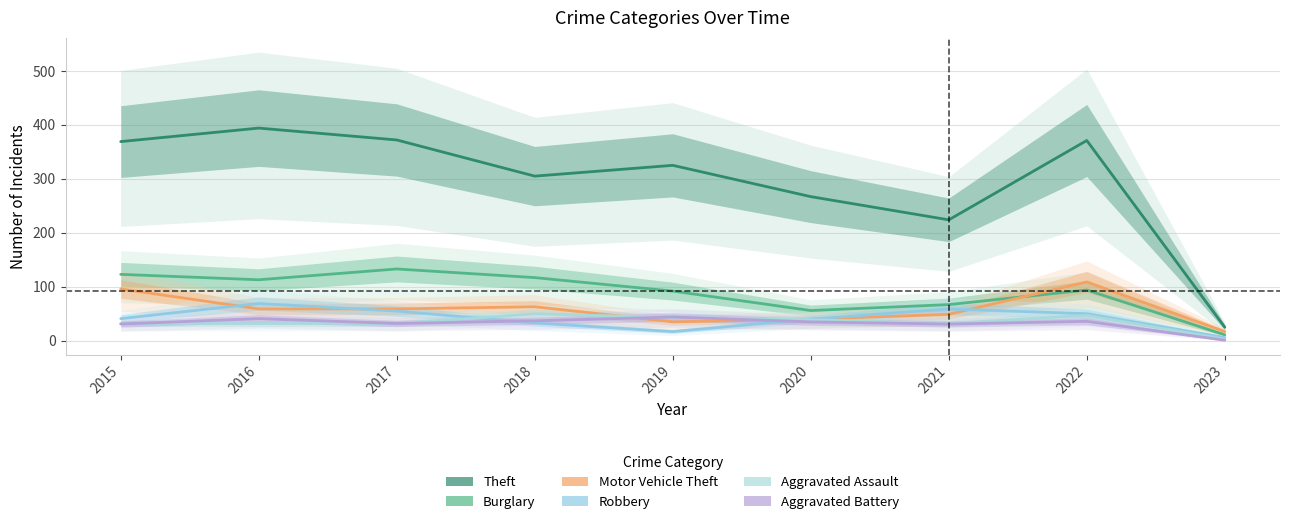

The value of Aggravated Battery at 2023 is 2. True or false?

False